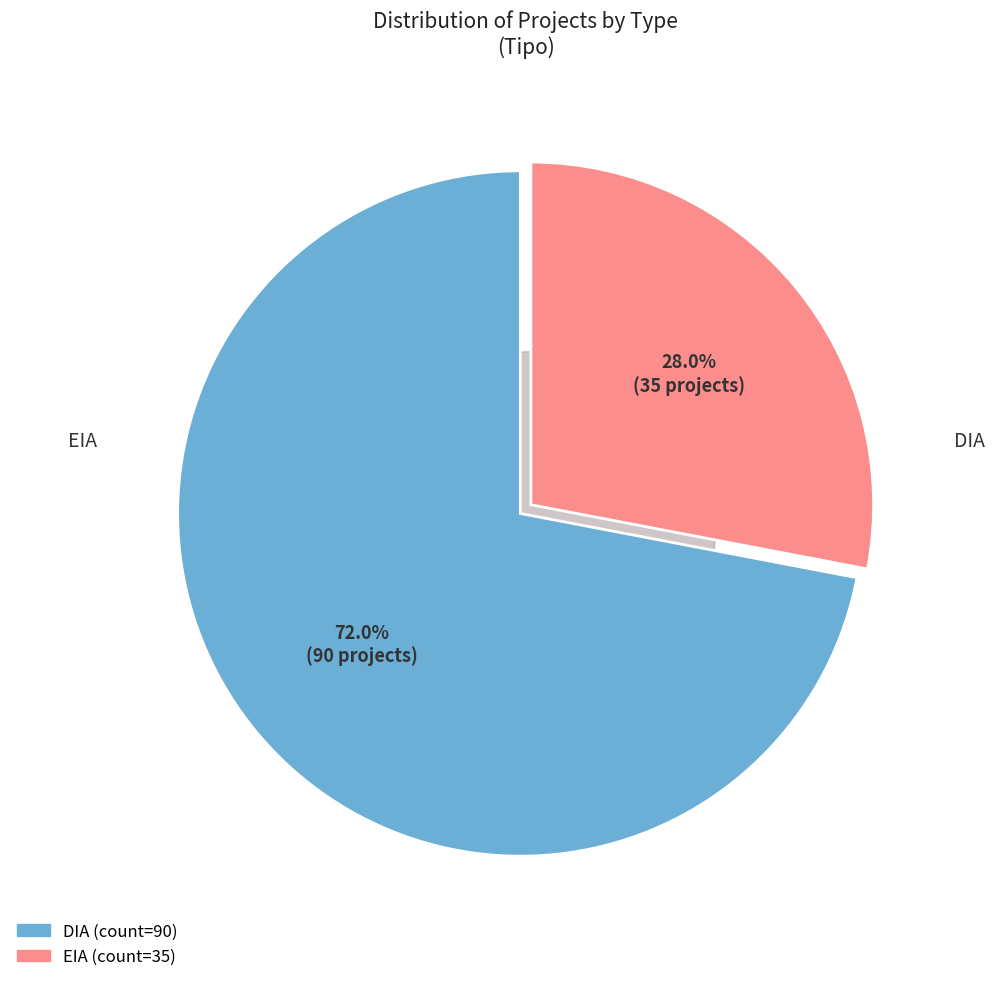

Which category has the smallest portion of the pie?

EIA